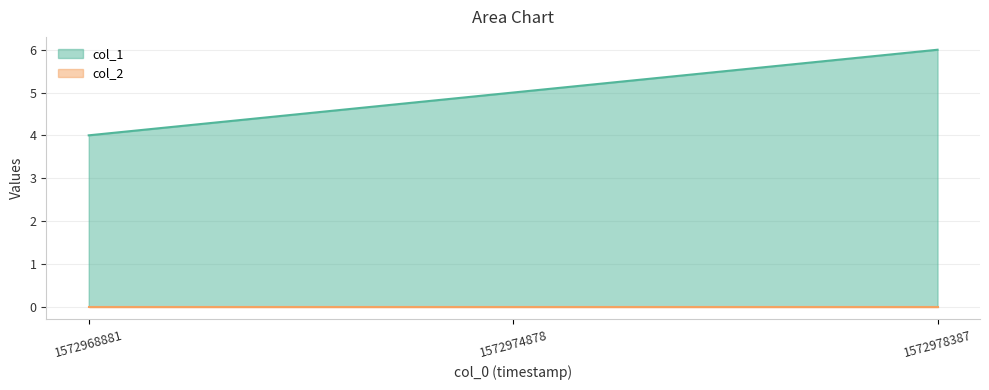

How many lines are shown in the chart?

2